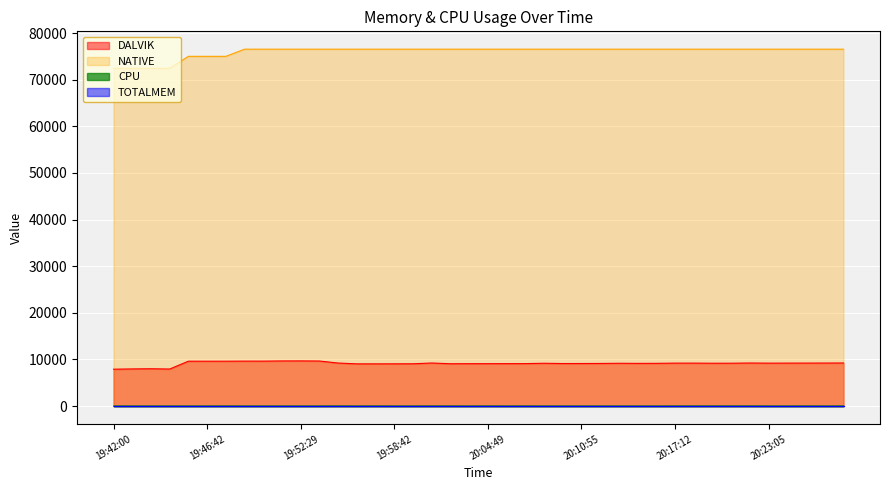

How many data points in DALVIK are less than 9193?

20